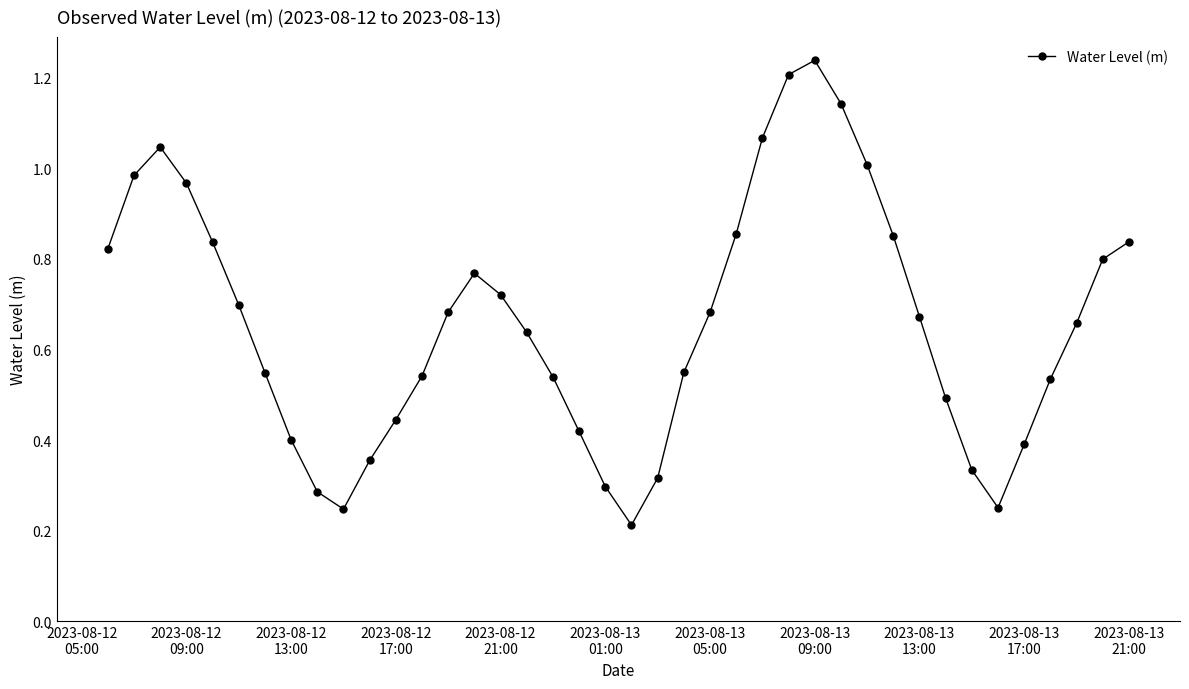

What is the sum of all values?

26.3